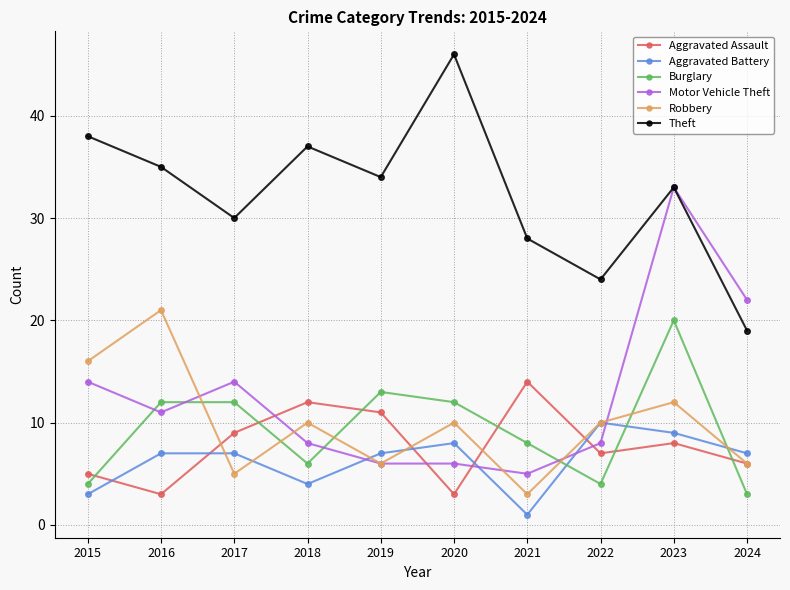

What is the difference between the maximum and minimum values in the Robbery series?

18